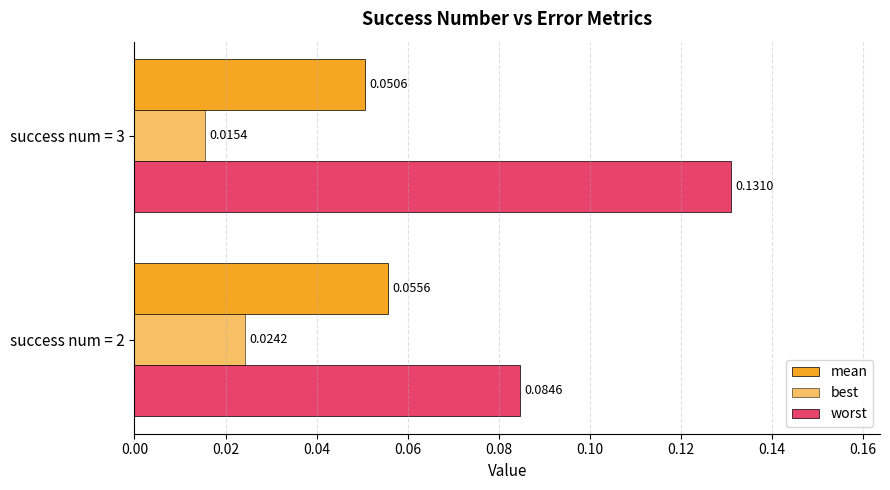

At how many categories does at least one series exceed 0?

2